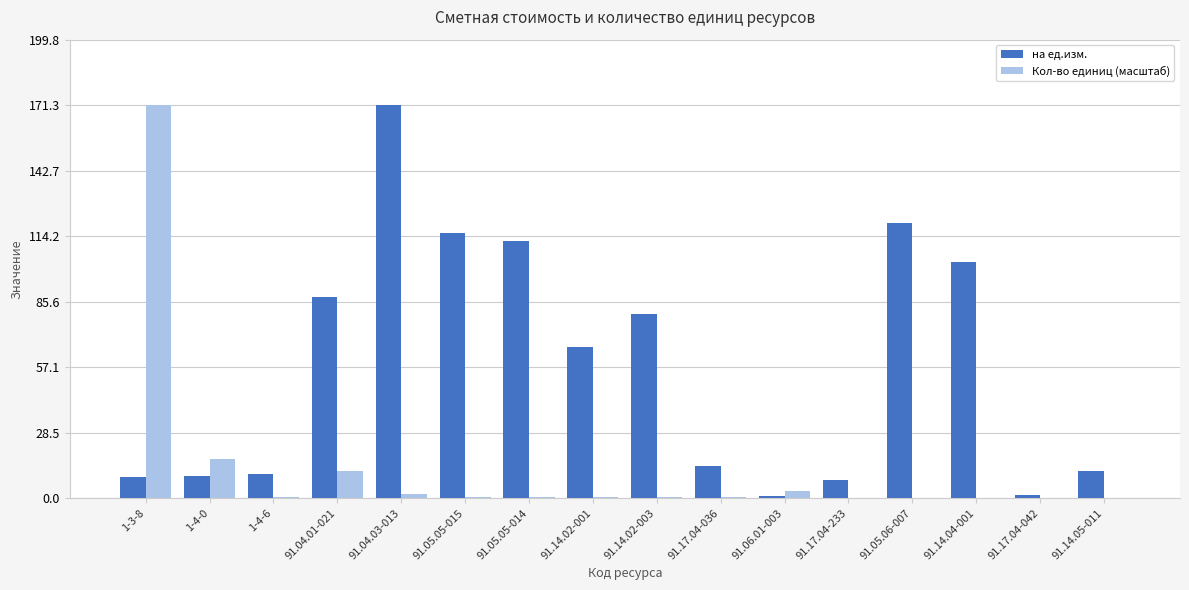

Is the value of Кол-во единиц (масштаб) at 91.17.04-042 greater than the value of на ед.изм. at 1-3-8?

No